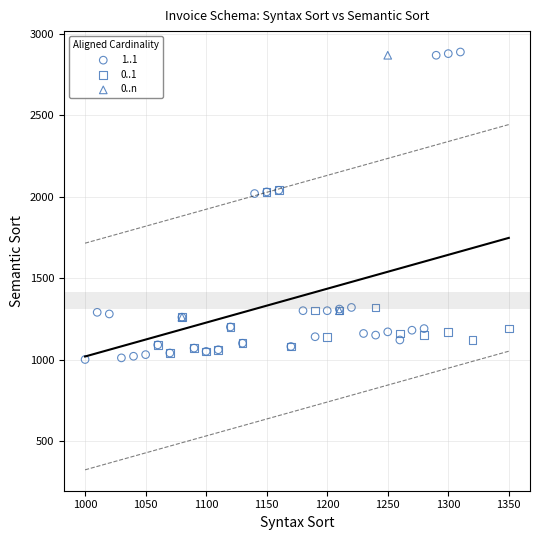

Which series has the largest Y range (max minus min)?

1..1